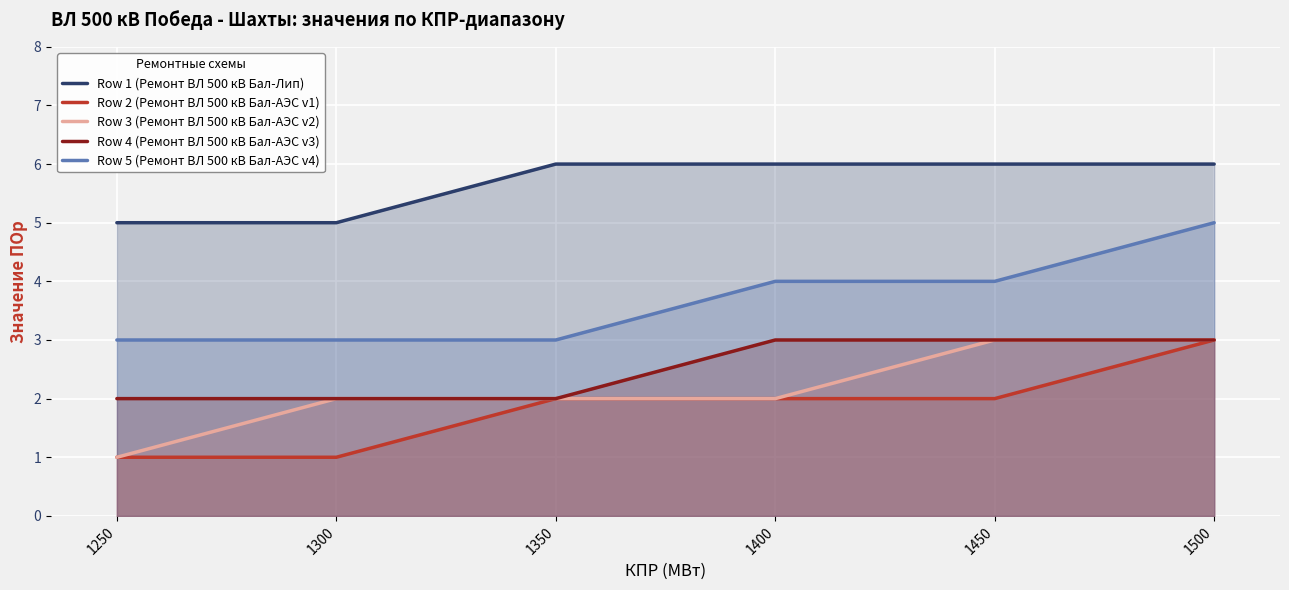

At which category is the sum across all series the highest?

1500